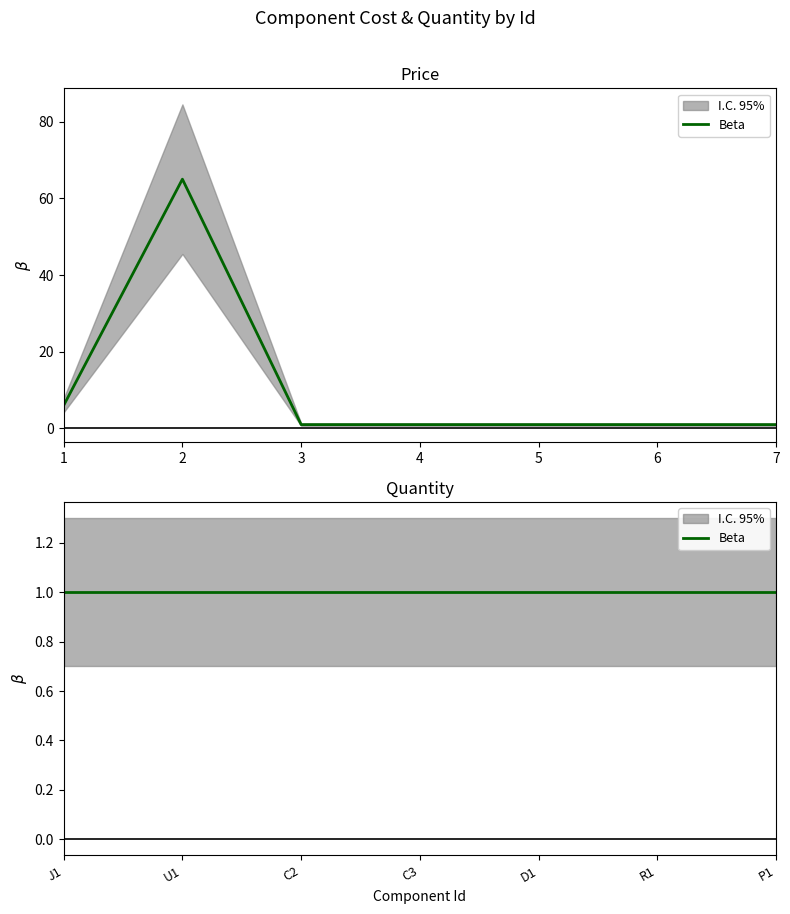

How many lines are shown in the chart?

1